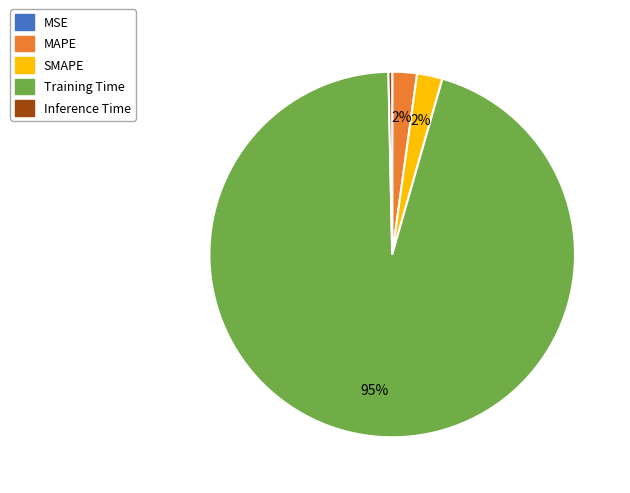

Which category accounts for the majority?

Training Time